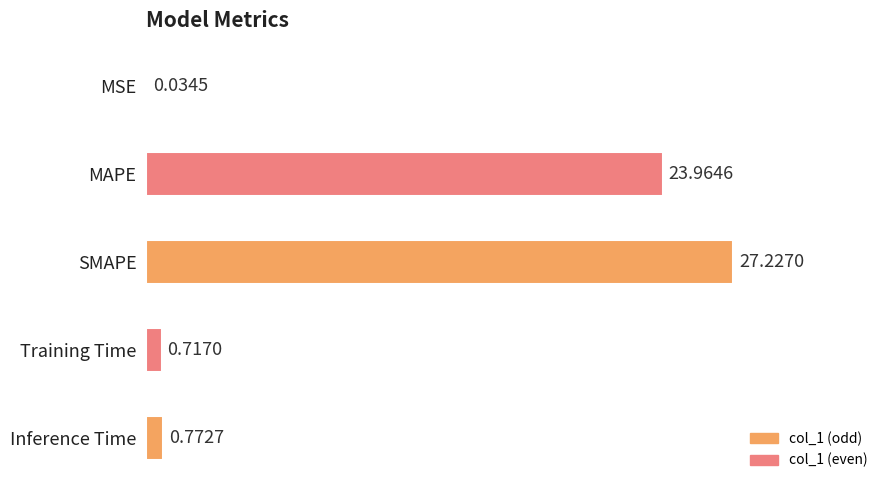

At which category does the chart reach its peak across all series?

SMAPE